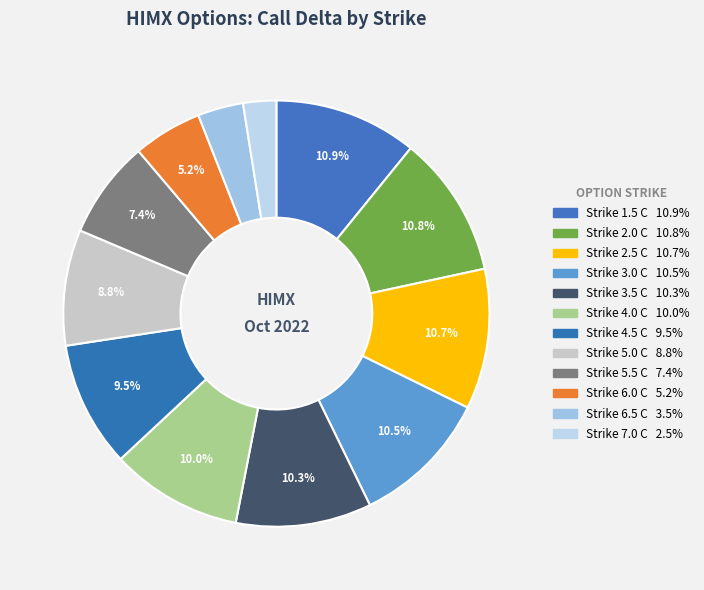

How many slices are in this pie chart?

12